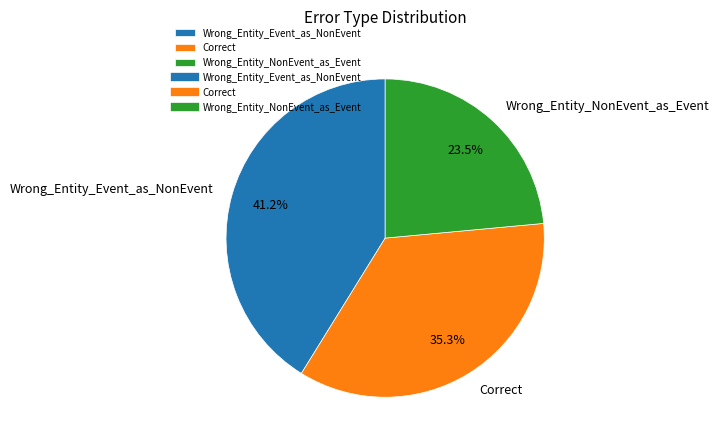

How many slices are in this pie chart?

3